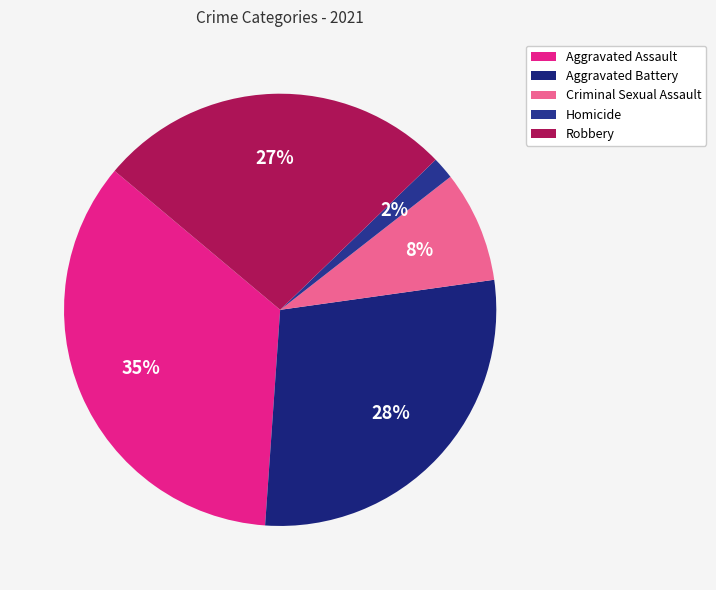

Between Aggravated Battery and Robbery, which is larger?

Aggravated Battery